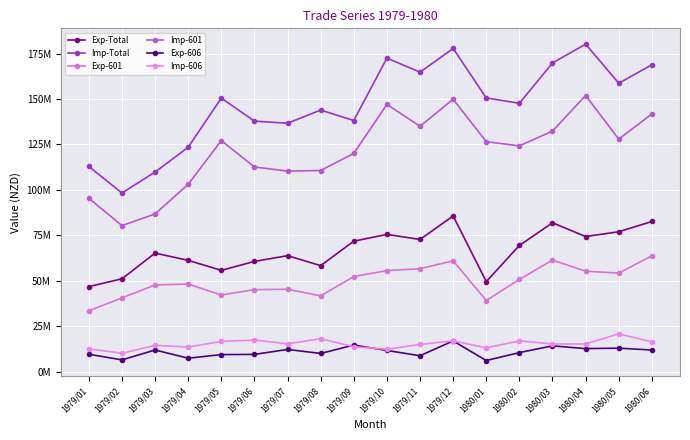

Rank the series by their maximum value, from lowest to highest.

Exp-606, Imp-606, Exp-601, Exp-Total, Imp-601, Imp-Total